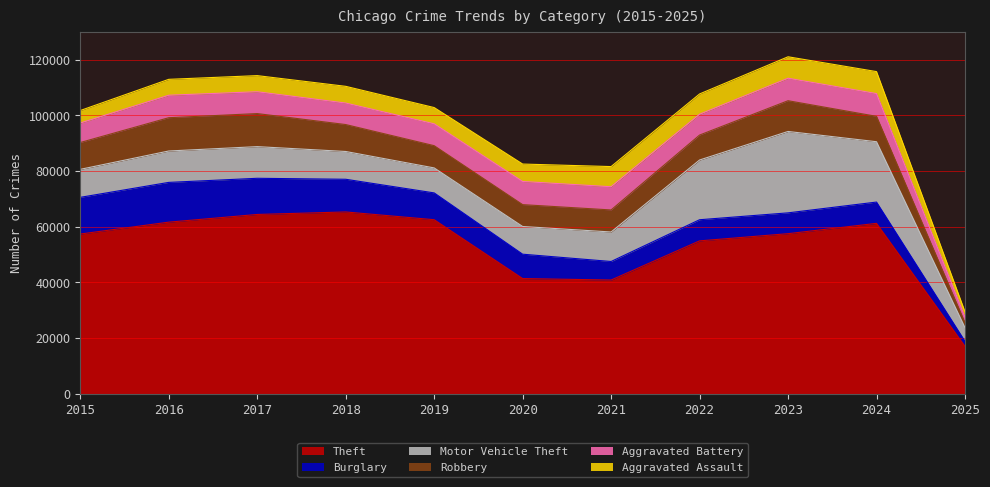

Is the value of Theft at 2021 greater than the value of Aggravated Battery at 2018?

Yes